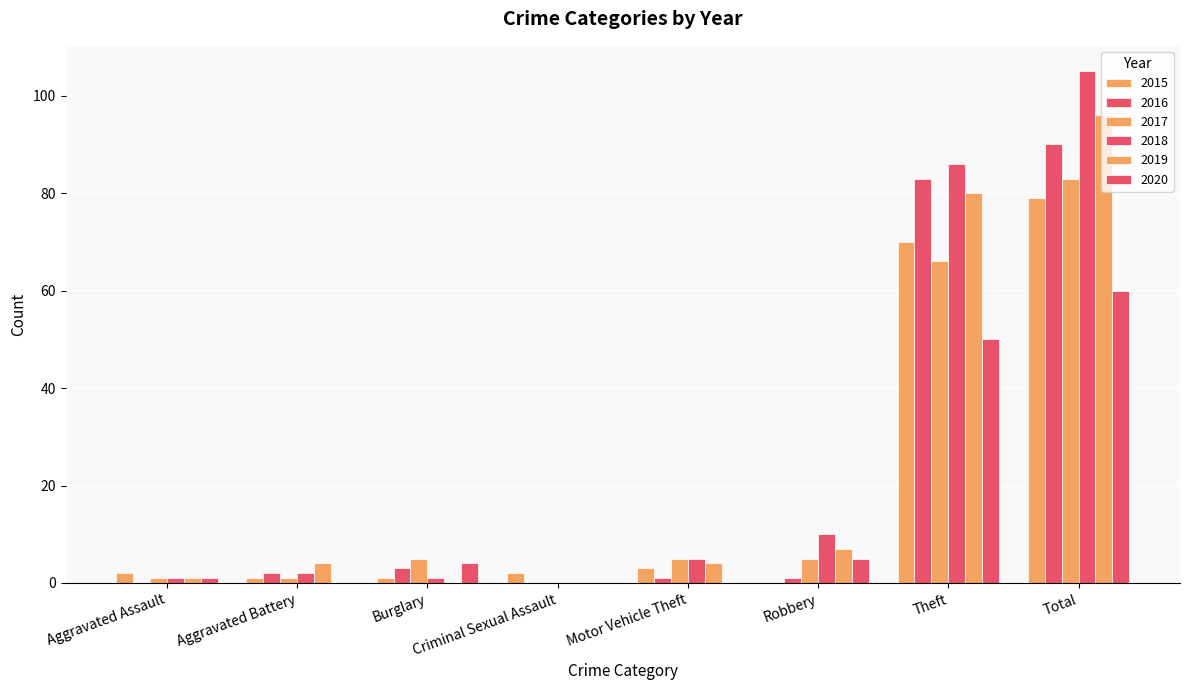

List the series in order of their peak value, lowest first.

2020, 2015, 2017, 2016, 2019, 2018